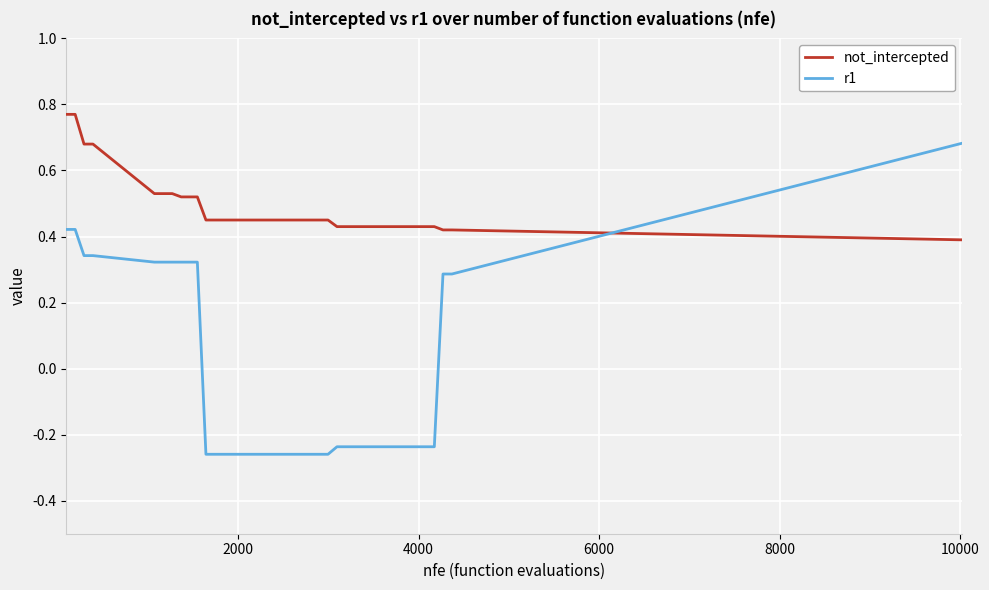

List the series in order of their overall mean, lowest first.

r1, not_intercepted